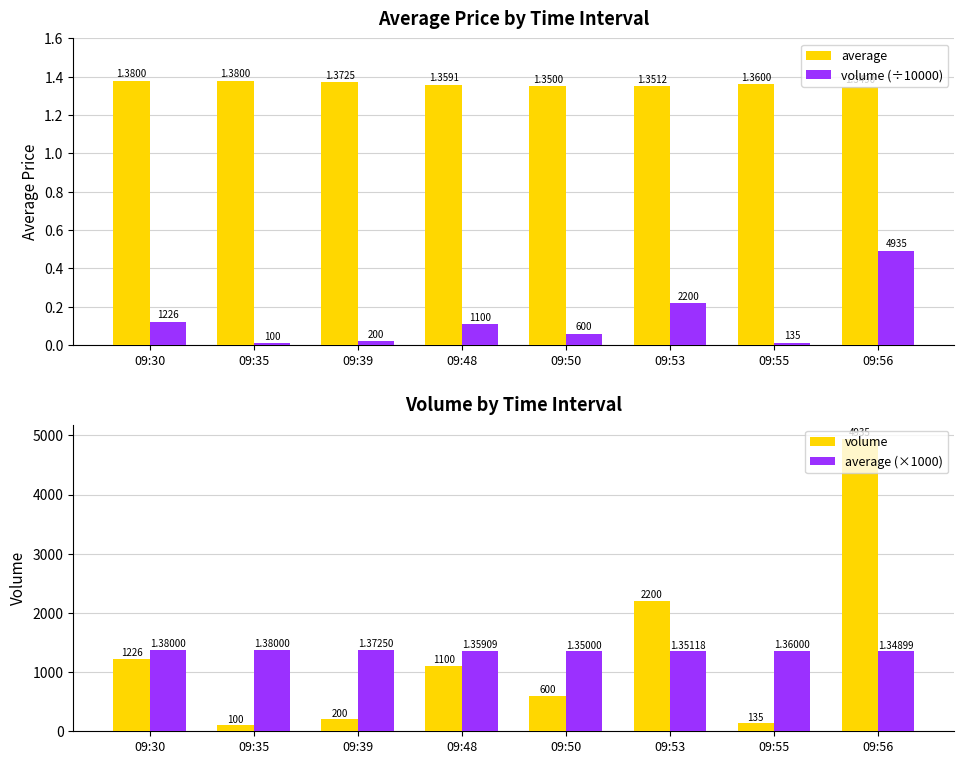

What is the highest value of the average (×1000) series?

1380.0